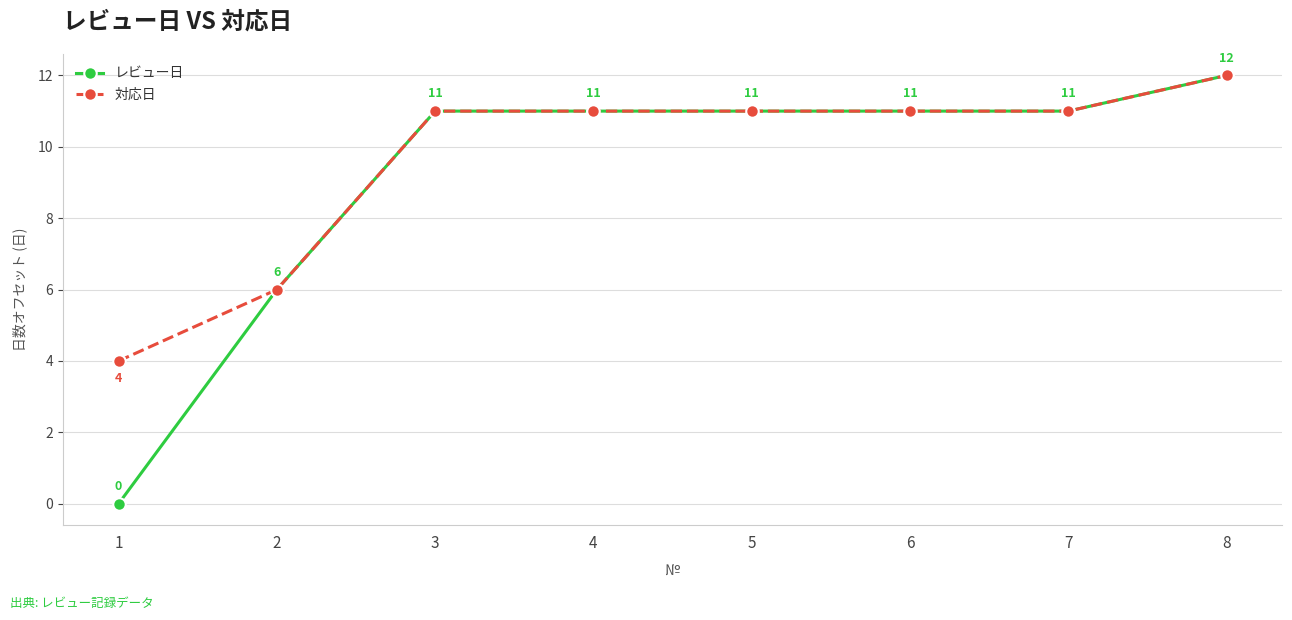

What is the lowest value of the 対応日 series?

4